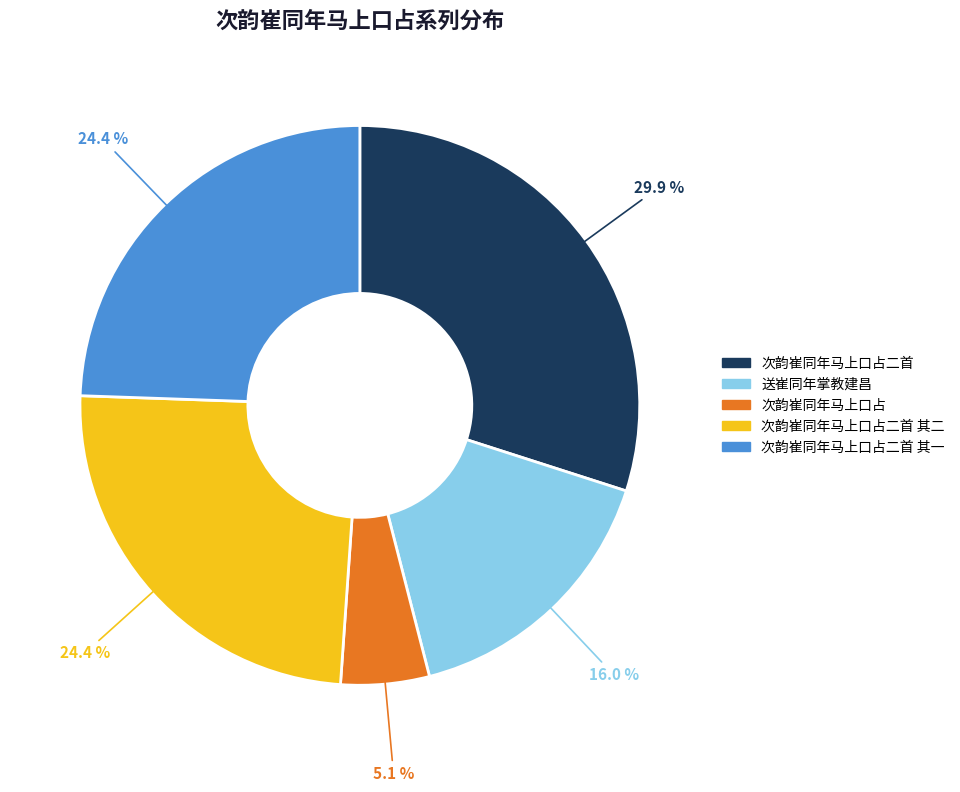

Which slice is the smallest?

次韵崔同年马上口占